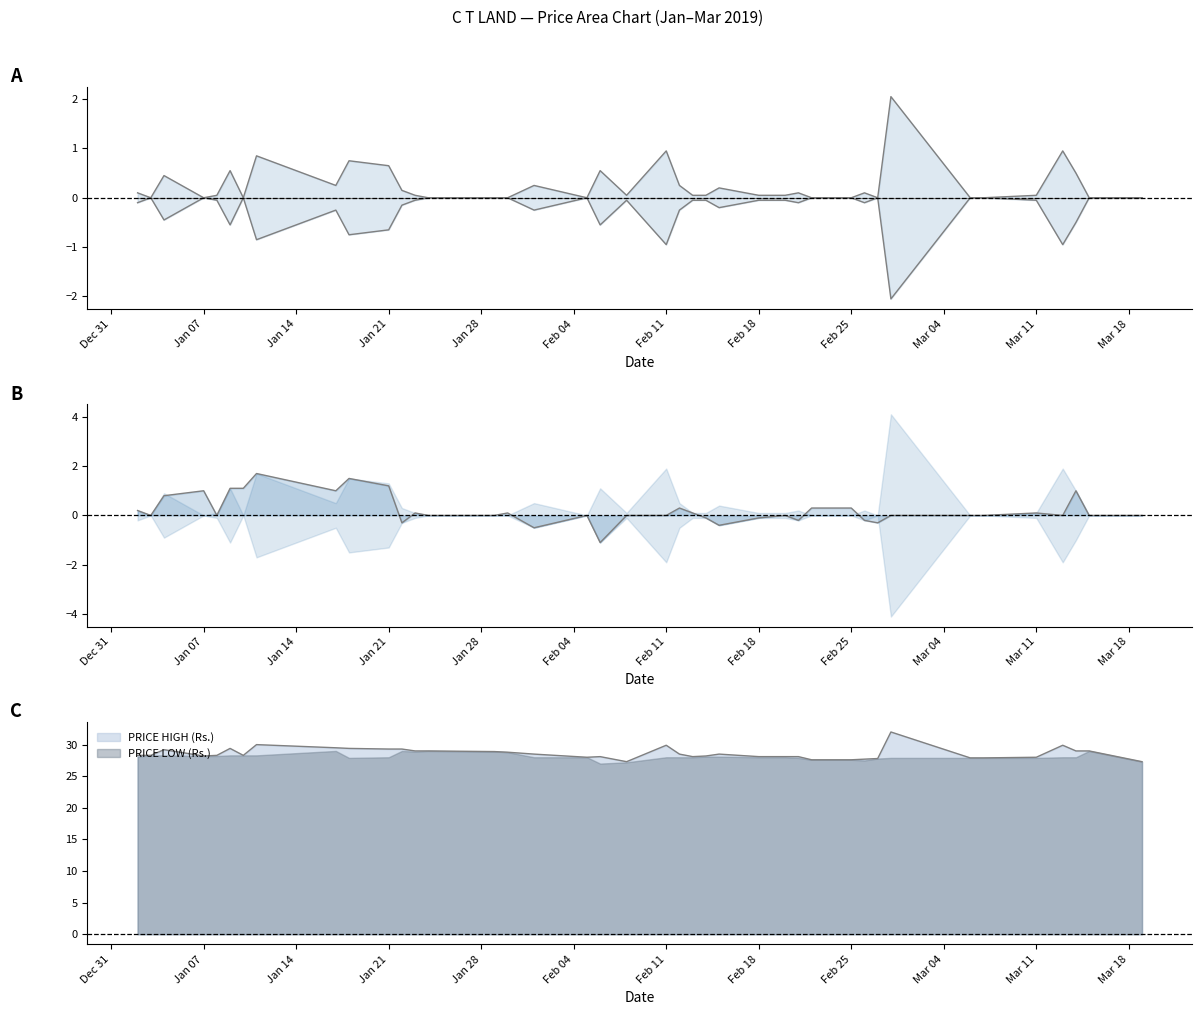

Does the chart display data point markers on the line(s)?

No